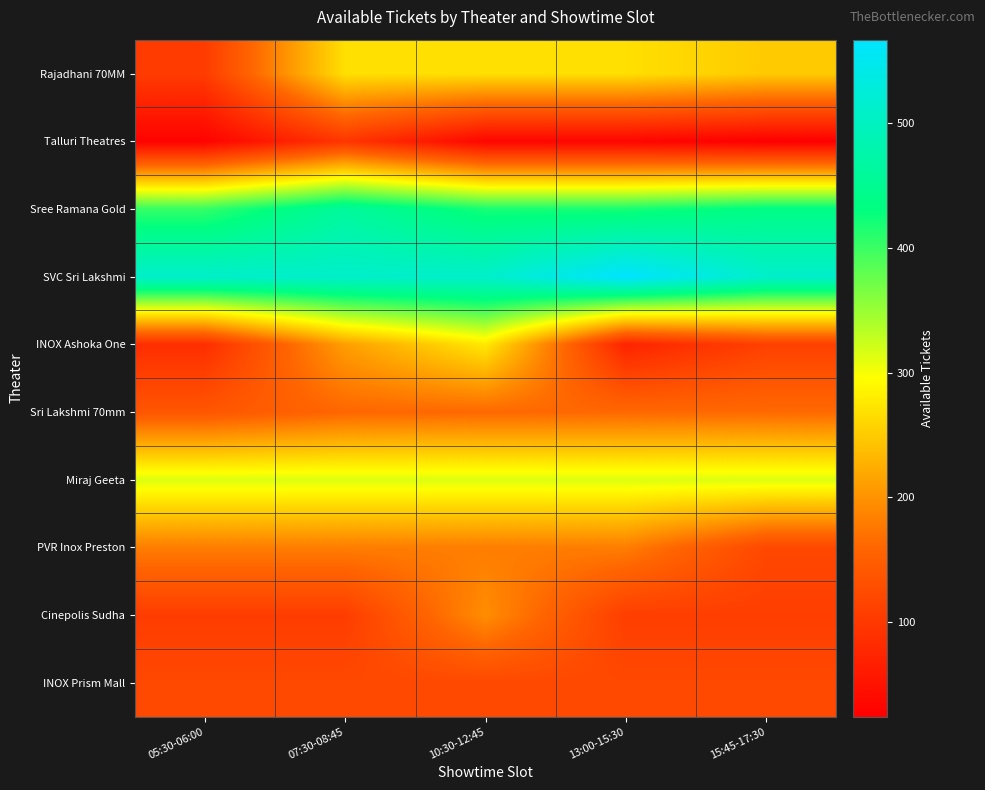

How many distinct data groups are displayed?

10